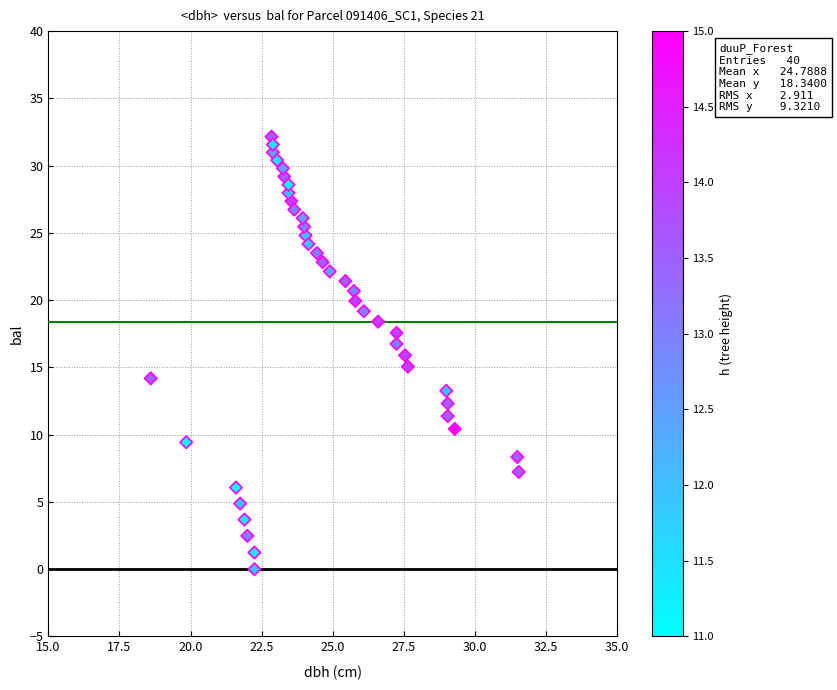

What is the range of X values (max minus min)?

12.9